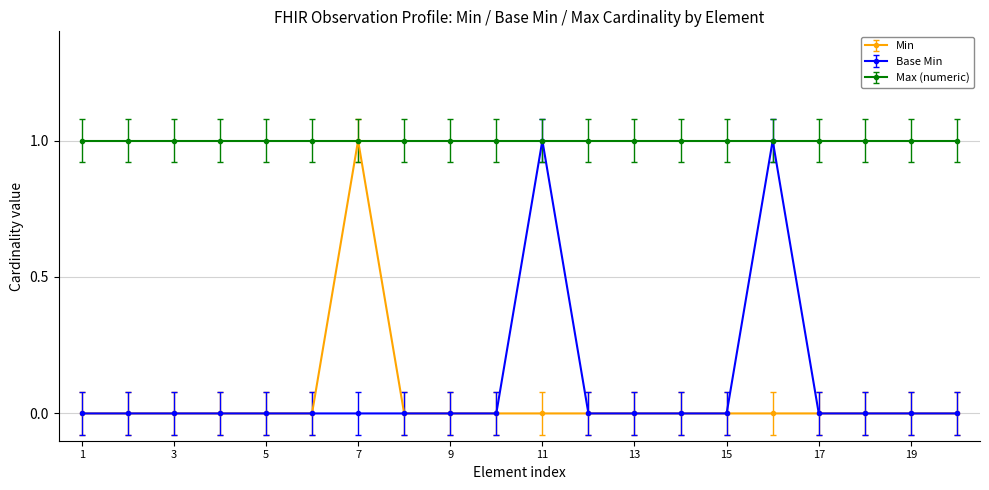

Count the Base Min values in the range 0 to 1.

20